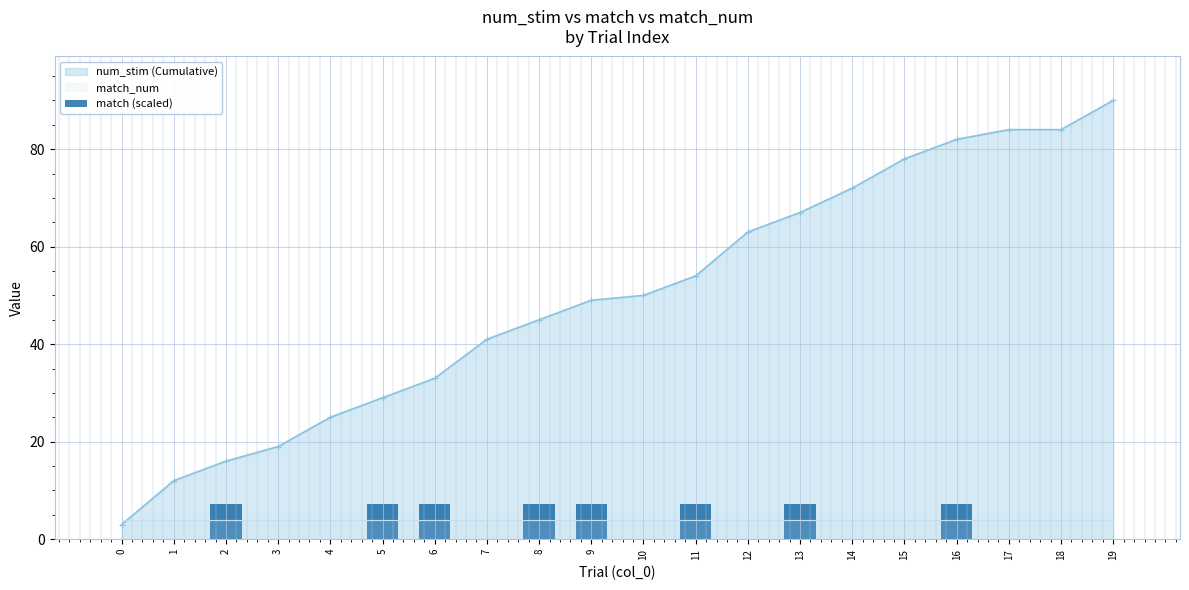

Does the chart contain stacked bars?

No